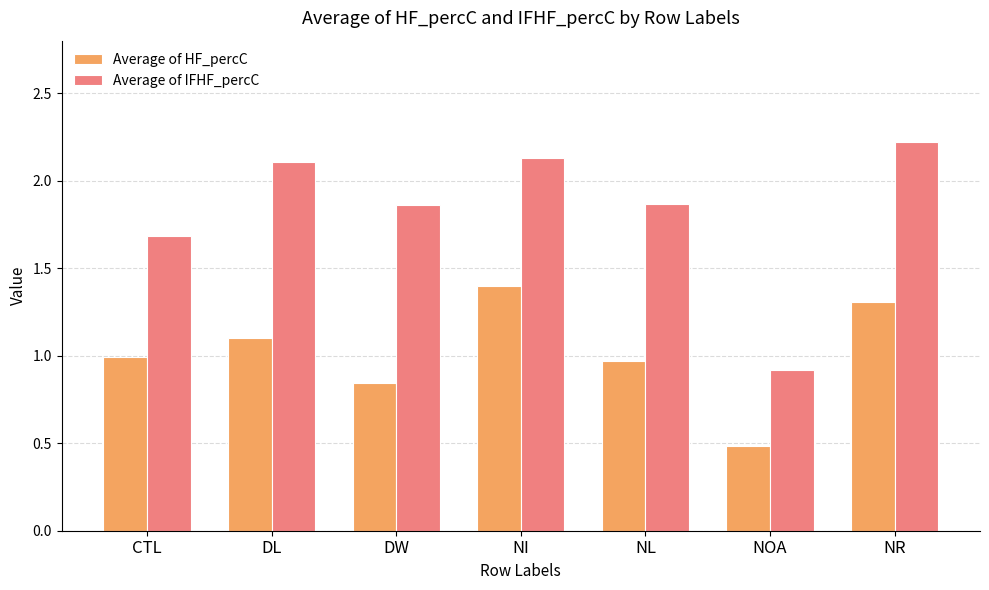

Are the bars grouped side by side (vs. stacked)?

Yes